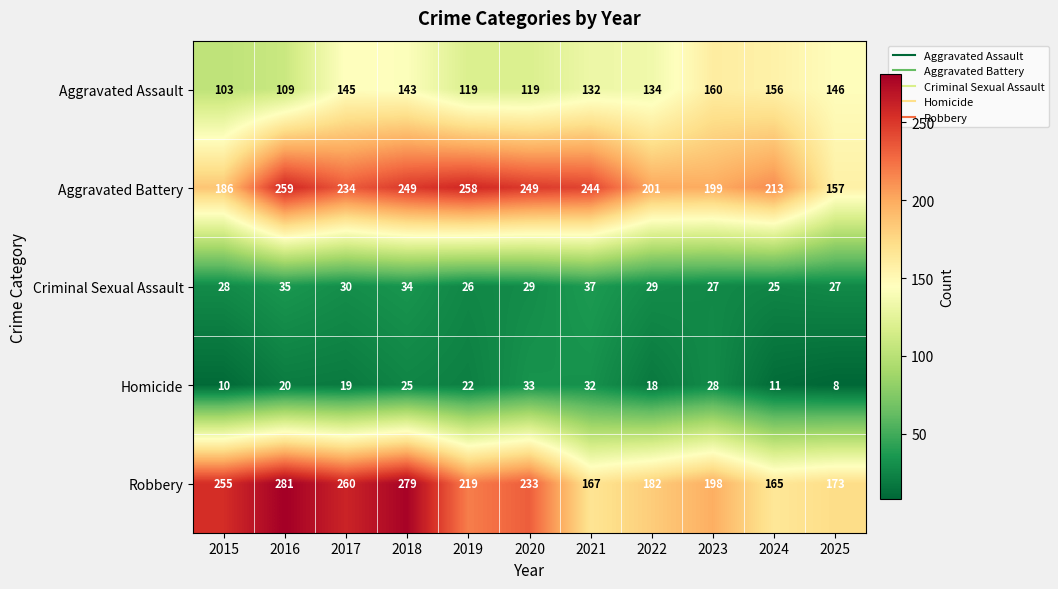

Which category has the lowest value across all series?

2025